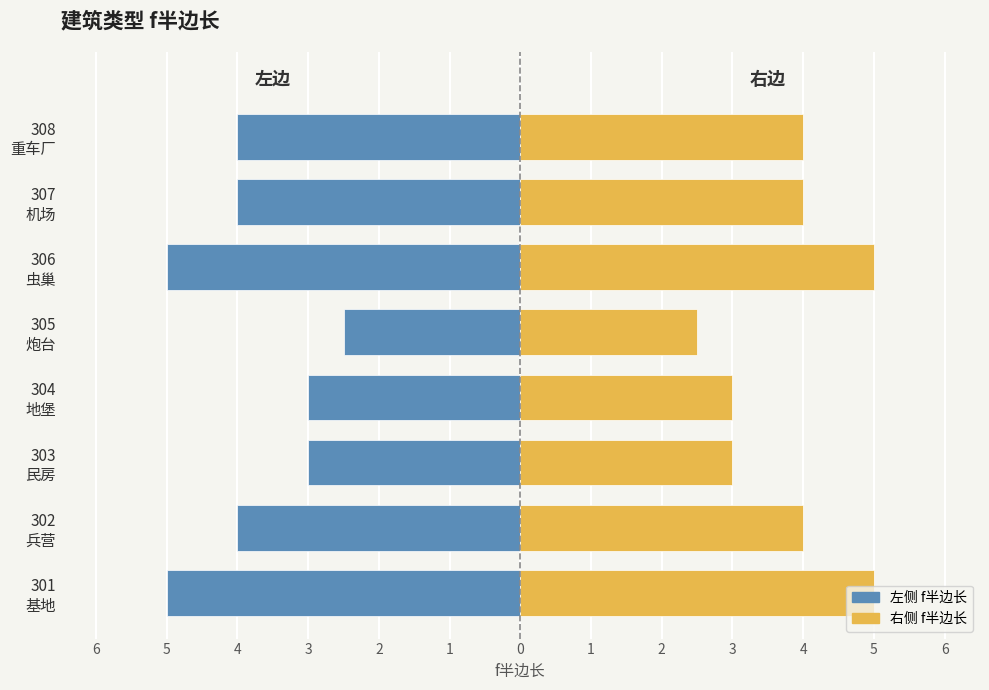

What is the maximum value for 右侧 f半边长?

5.0